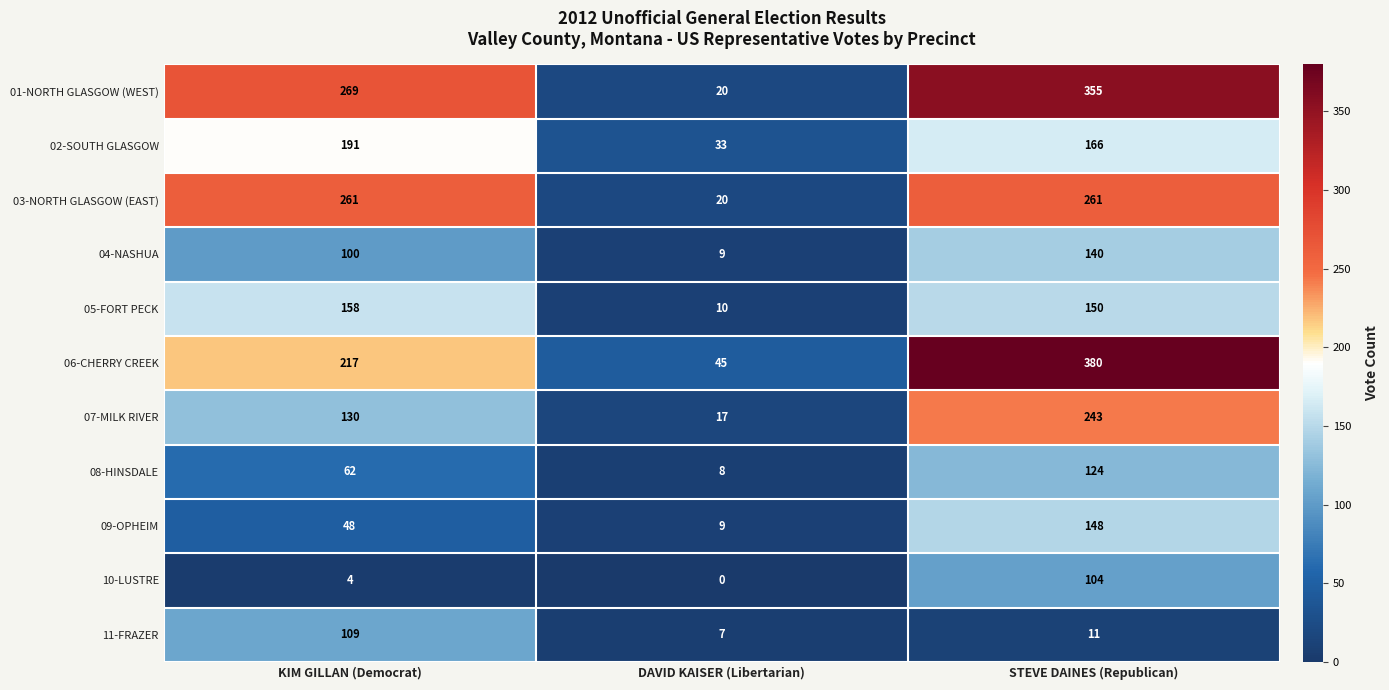

At which label does 02-SOUTH GLASGOW first exceed 166?

KIM GILLAN (Democrat)